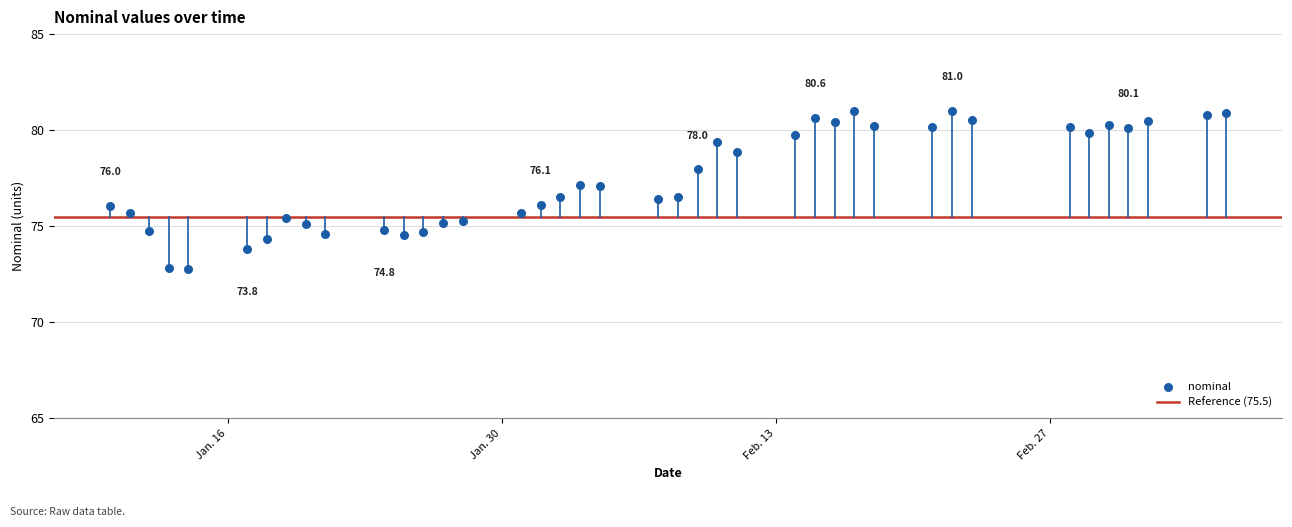

What is the range of Y values (max minus min)?

8.2